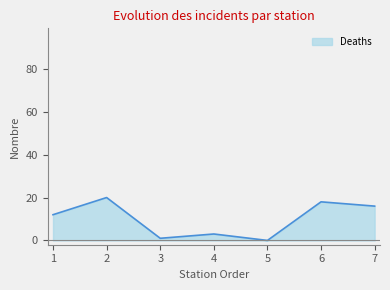

True or false: the data shows 18 at 6.

True